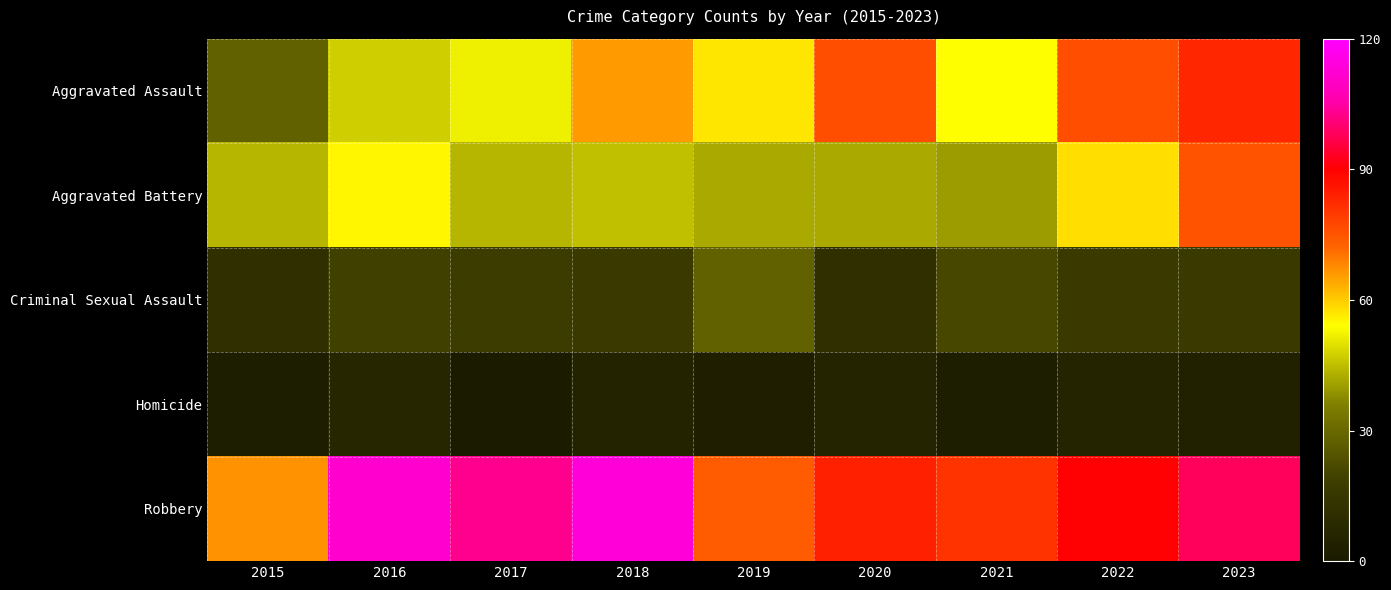

Reading left to right, what are all the values shown in this chart?

Aggravated Assault: 2015=28	2016=47	2017=52	2018=66	2019=57	2020=76	2021=54	2022=76	2023=83
Aggravated Battery: 2015=44	2016=55	2017=44	2018=45	2019=42	2020=42	2021=40	2022=58	2023=75
Criminal Sexual Assault: 2015=11	2016=19	2017=18	2018=17	2019=28	2020=11	2021=21	2022=17	2023=16
Homicide: 2015=2	2016=7	2017=1	2018=5	2019=3	2020=6	2021=2	2022=6	2023=4
Robbery: 2015=67	2016=112	2017=103	2018=113	2019=74	2020=84	2021=81	2022=90	2023=98